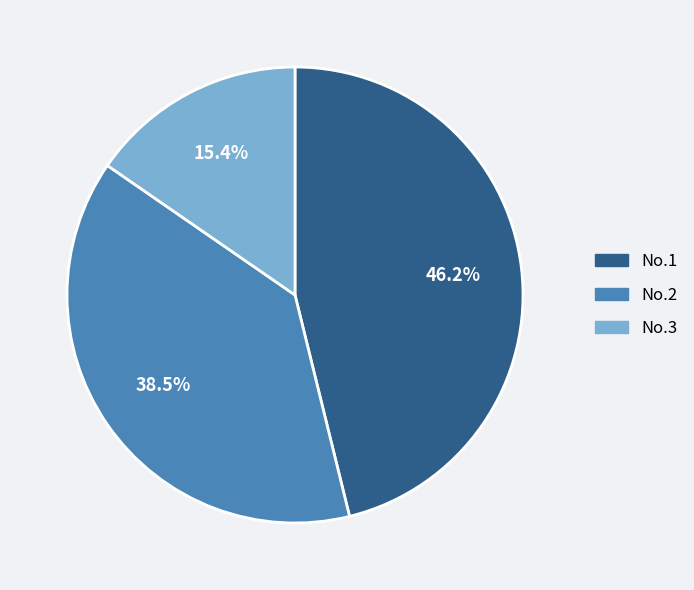

Is there a majority slice in this chart?

No